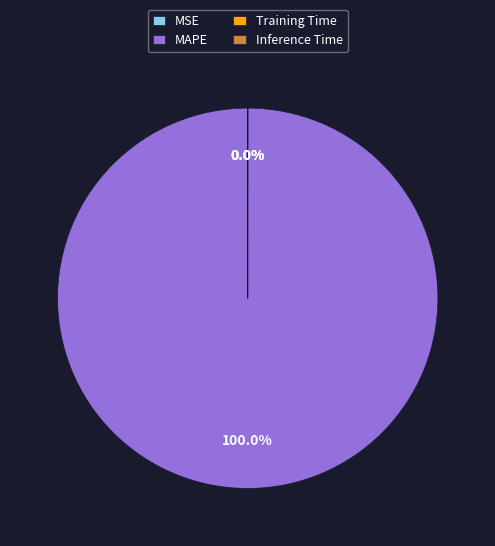

Which category has the biggest portion of the pie?

MAPE